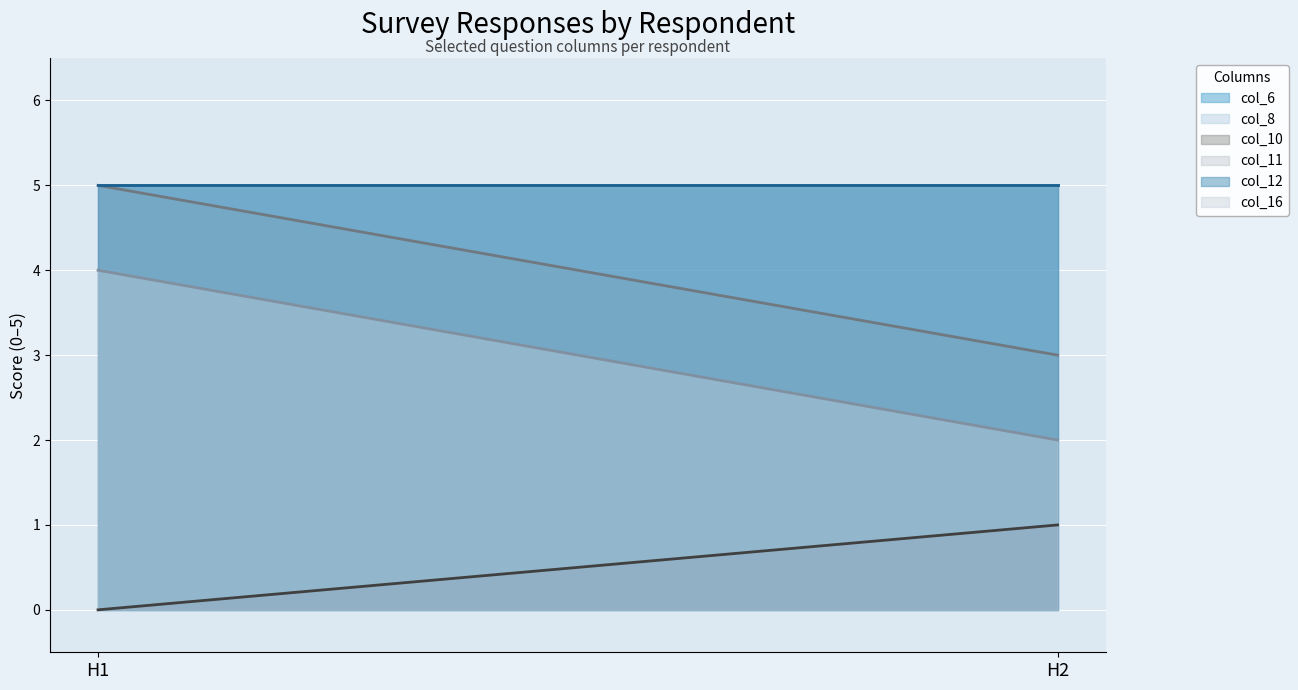

What is the total value across all series at H1?

24